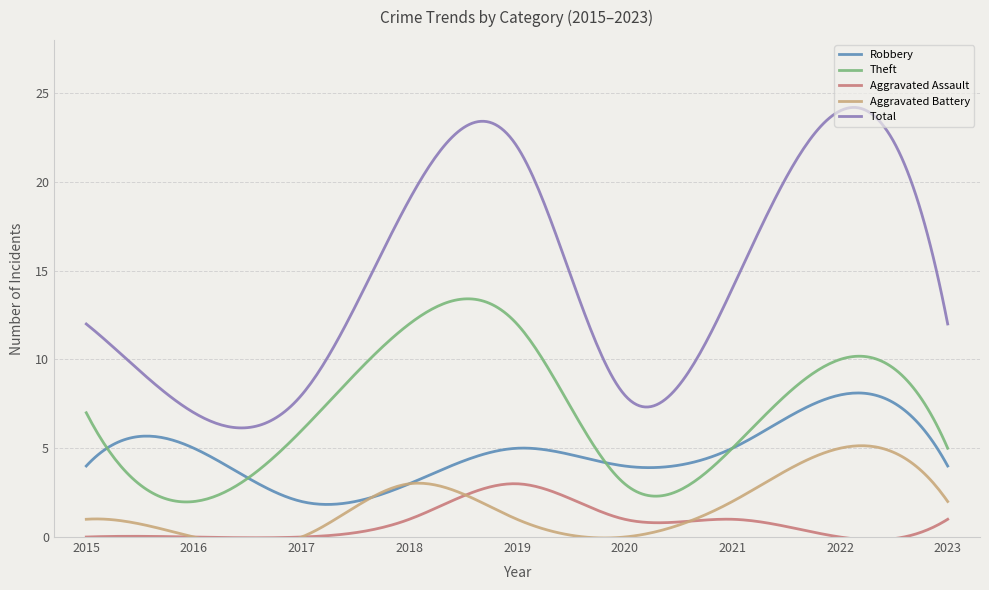

What is the maximum value for Robbery?

8.1